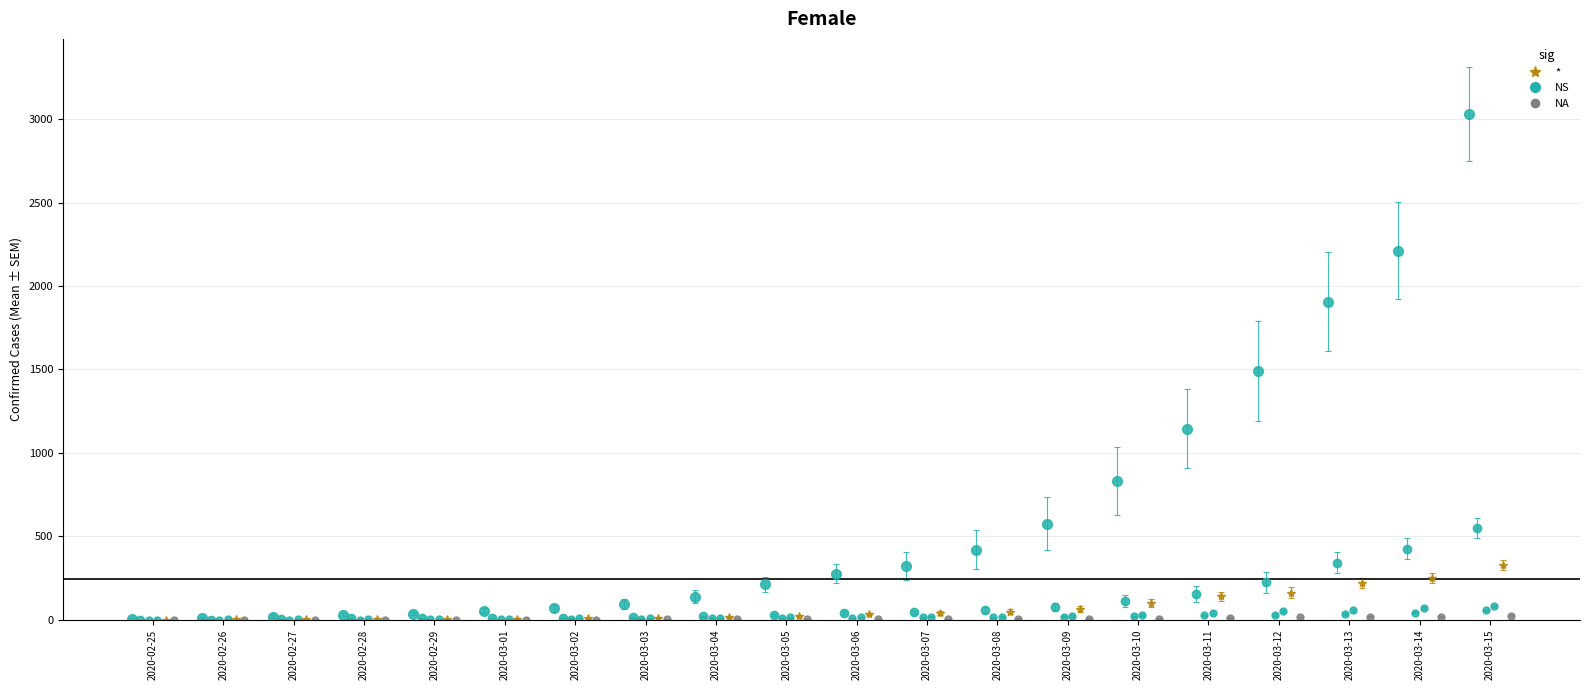

What is the label of the 6th bar from the left?

2020-03-01